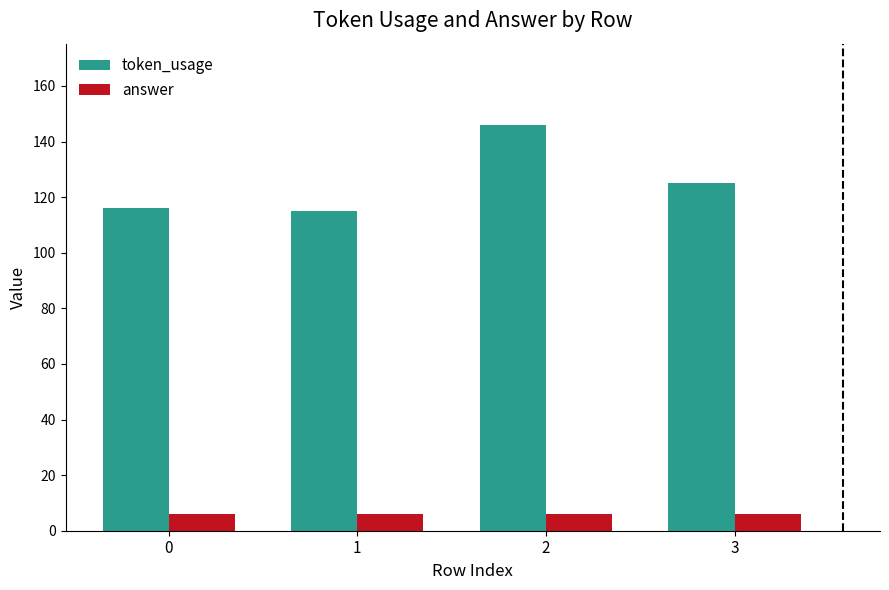

At which category is the sum across all series the highest?

2